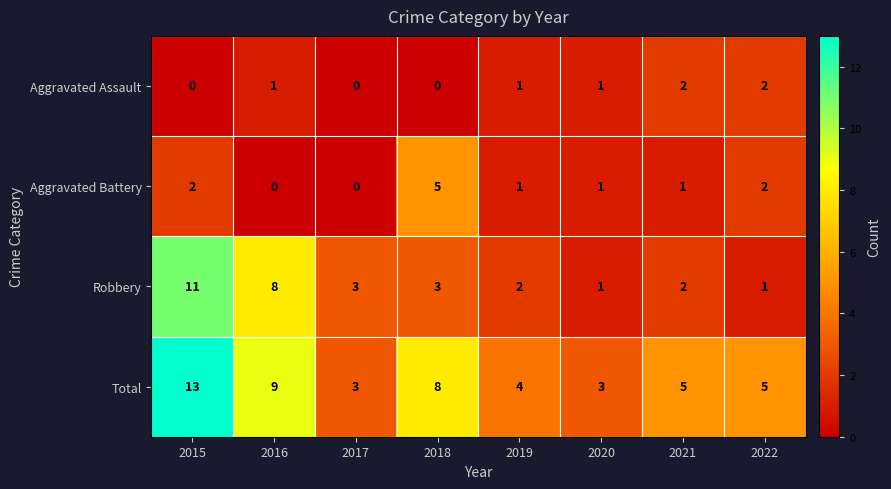

How many values in the Total series are below 5?

3